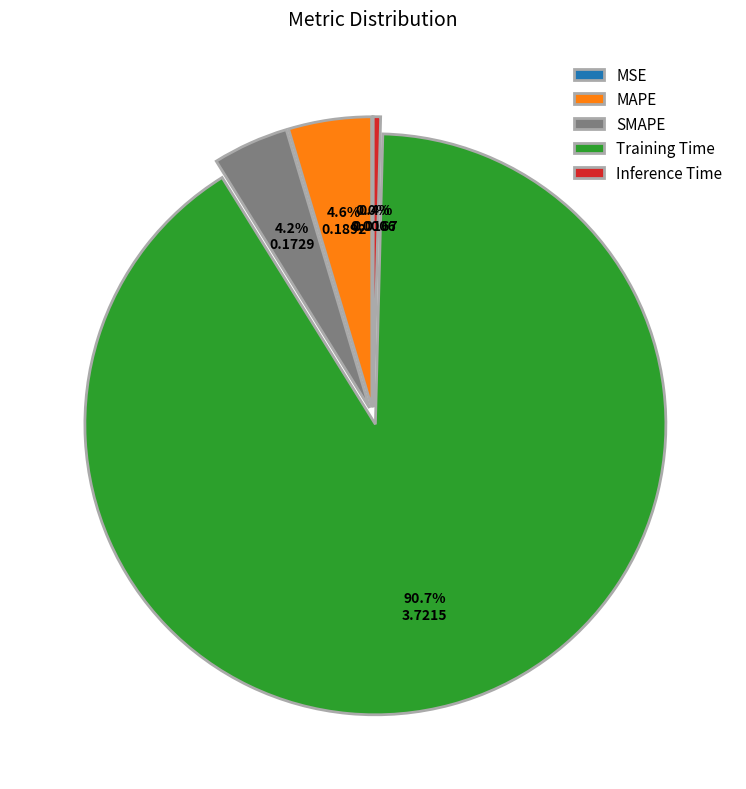

Between MAPE and Inference Time, which is larger?

MAPE